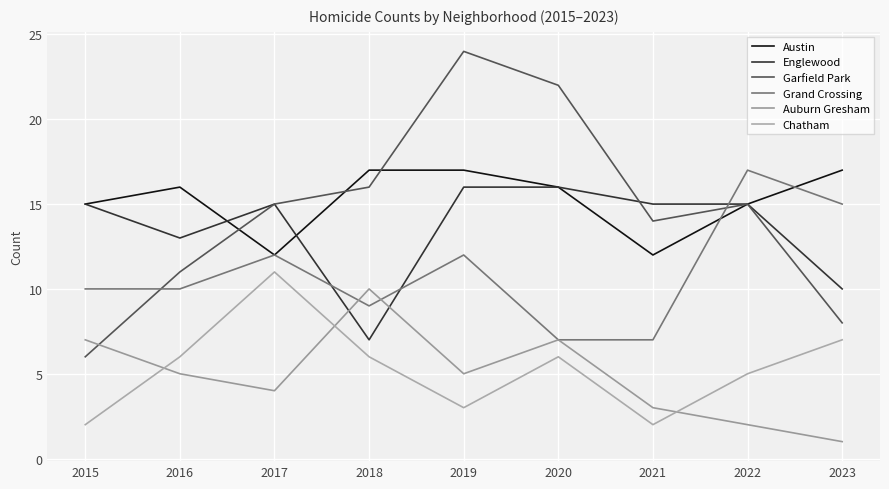

Between 2022 and 2017, which is larger?

2022